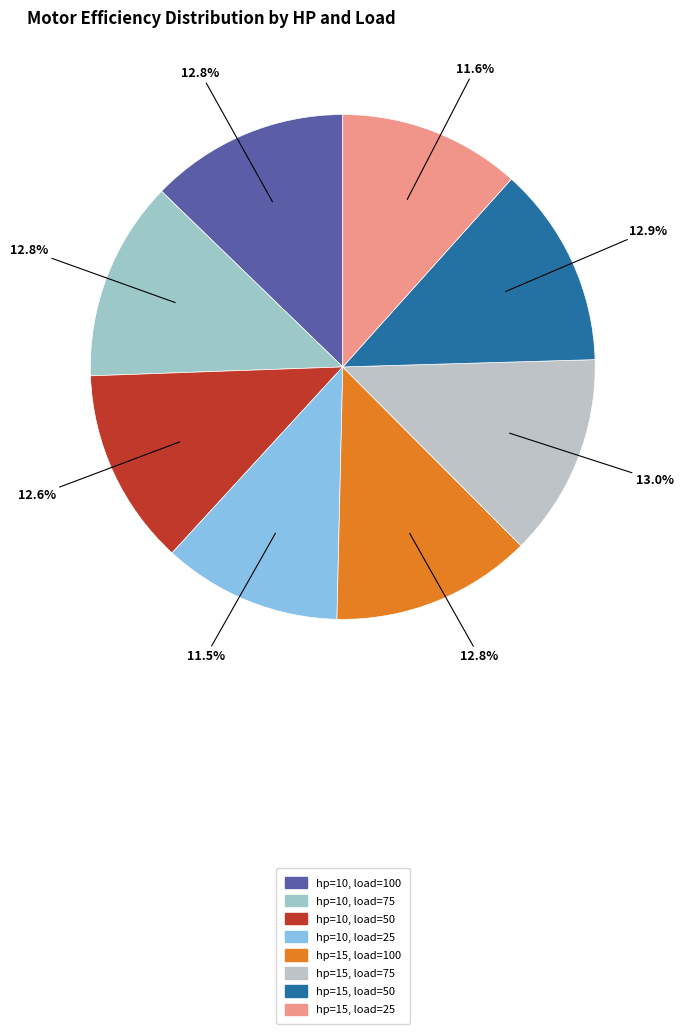

How many segments does this pie chart have?

8